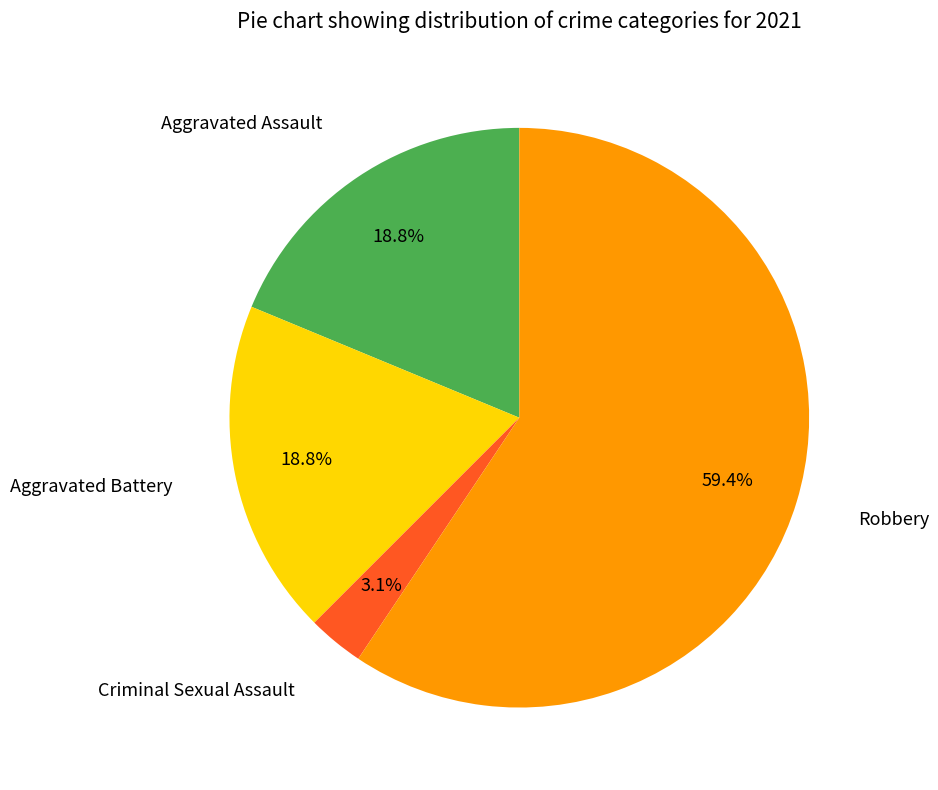

The Aggravated Assault slice represents 5% of the pie. True or false?

False